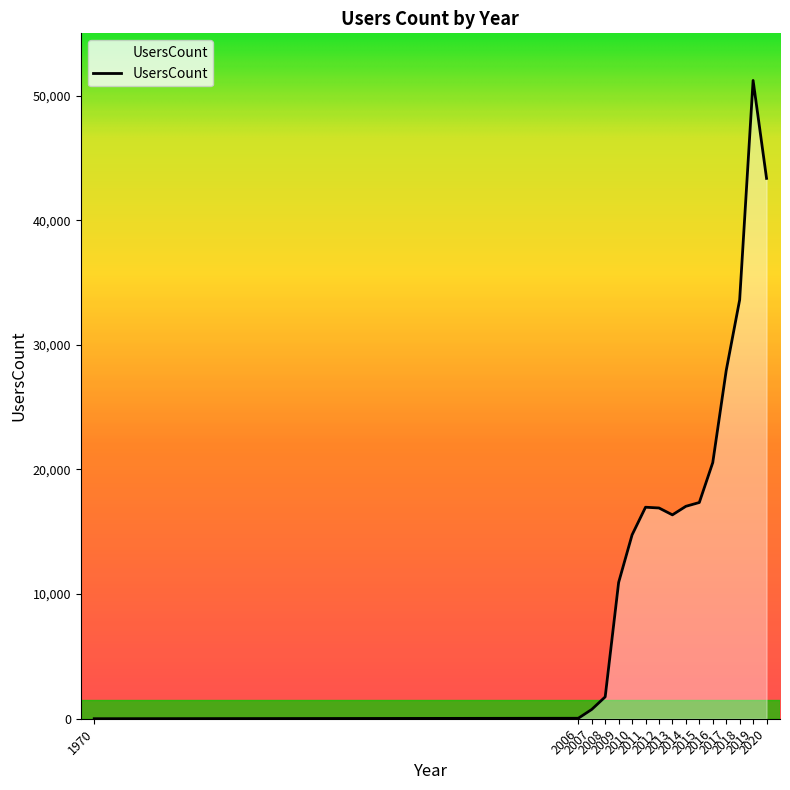

What is the change in value from 2007 to 2016?

+19806